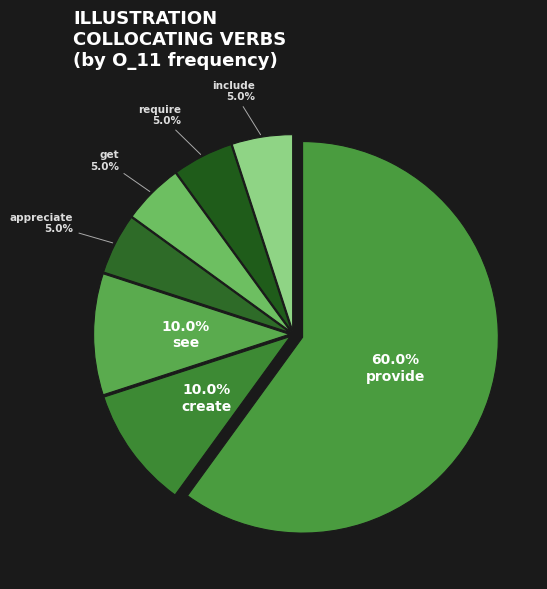

What percentage is the appreciate slice, to the nearest percent?

5%